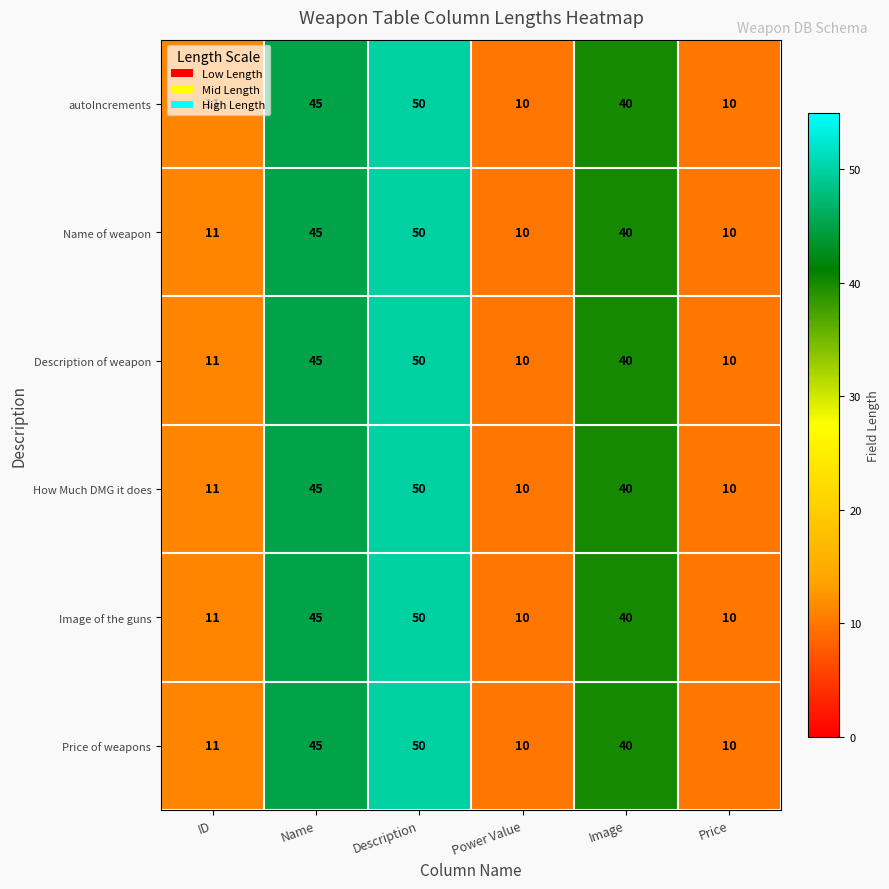

Is the value of Description of weapon at Name greater than the value of Name of weapon at ID?

Yes